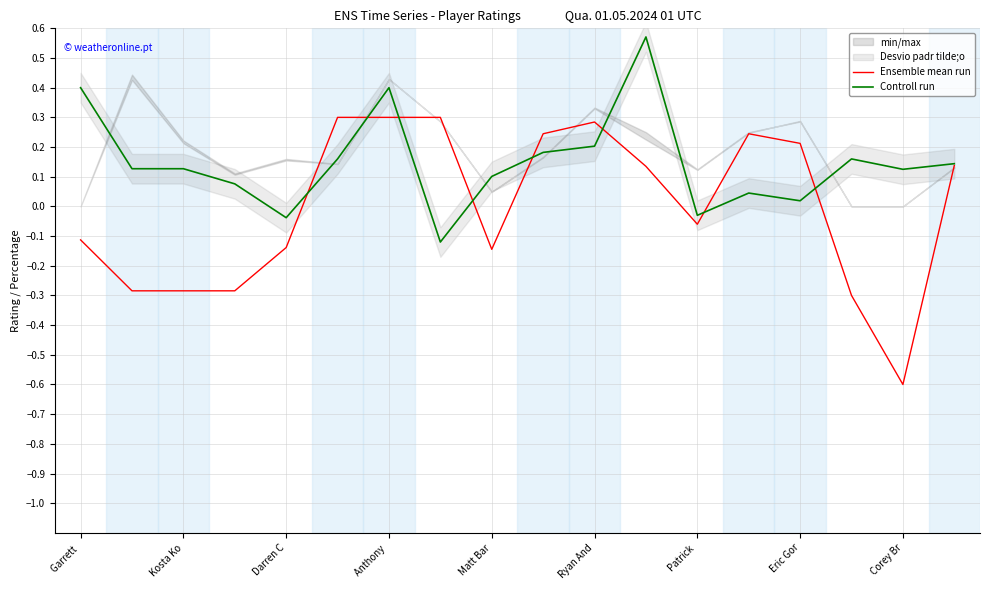

At which category is the sum across all series the highest?

11